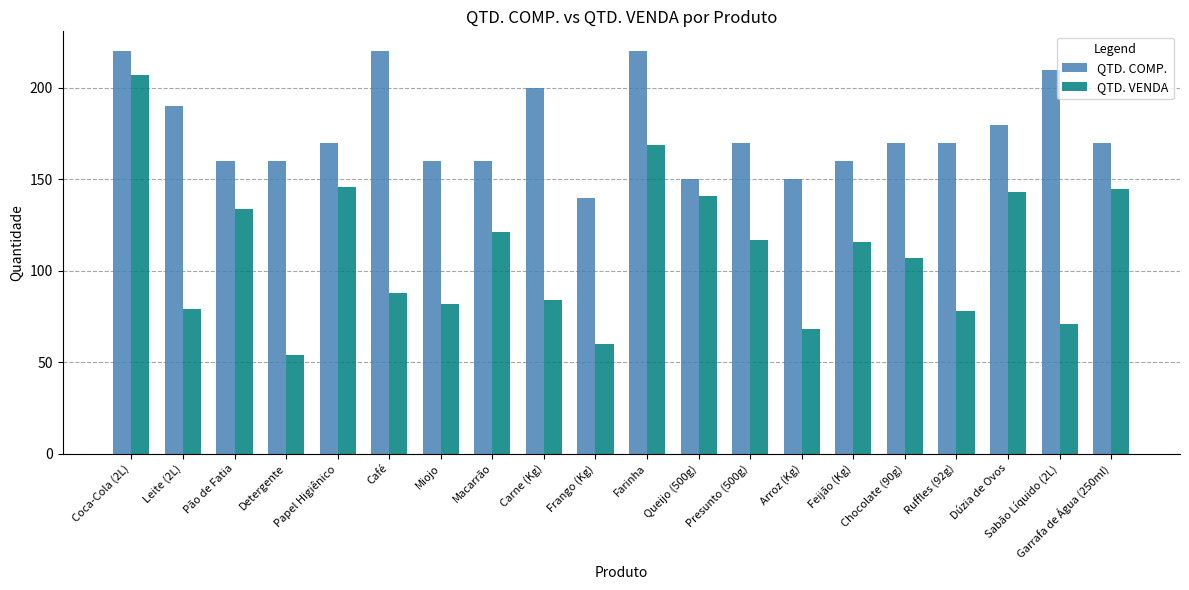

What is the difference between the highest and lowest values at Miojo?

78